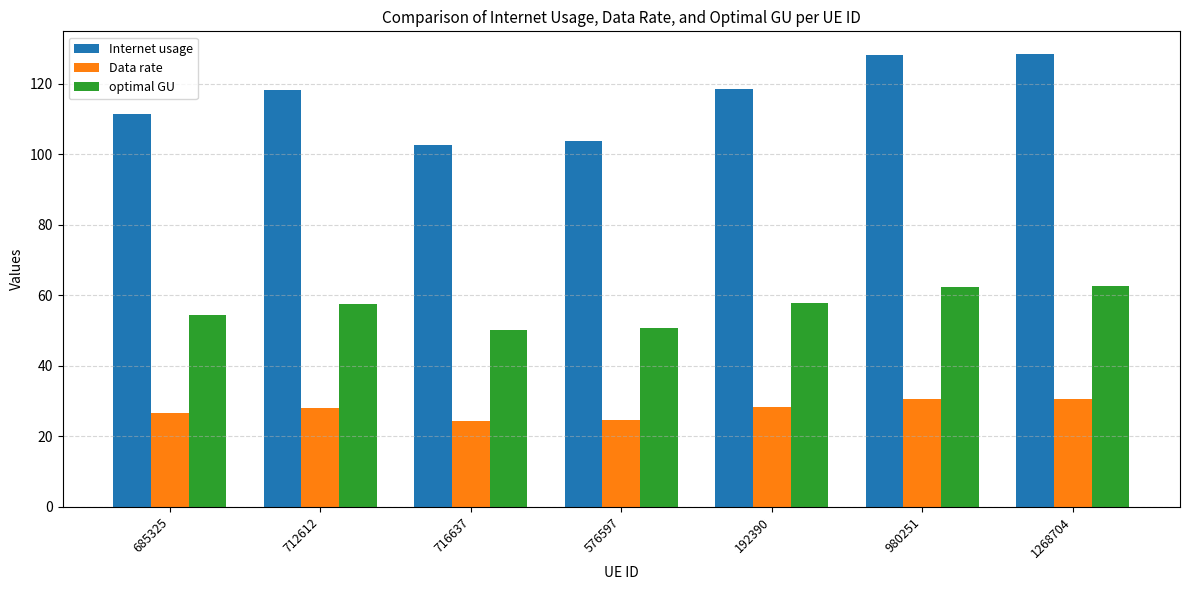

What are all the series names shown in the legend?

Internet usage, Data rate, optimal GU